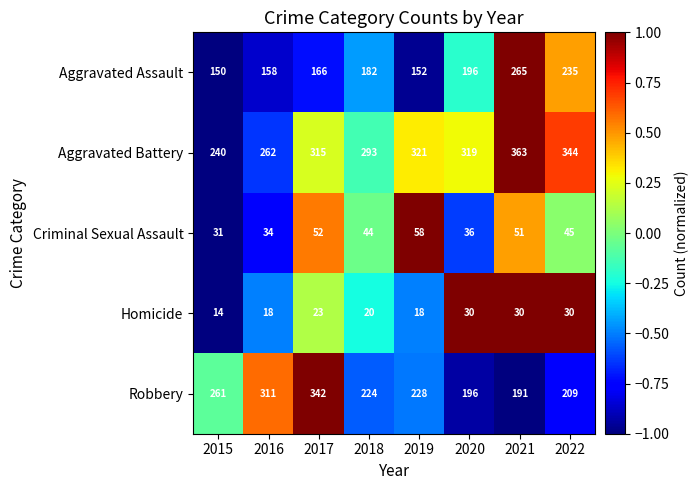

The Homicide series shows 23 at 2017. True or false?

True